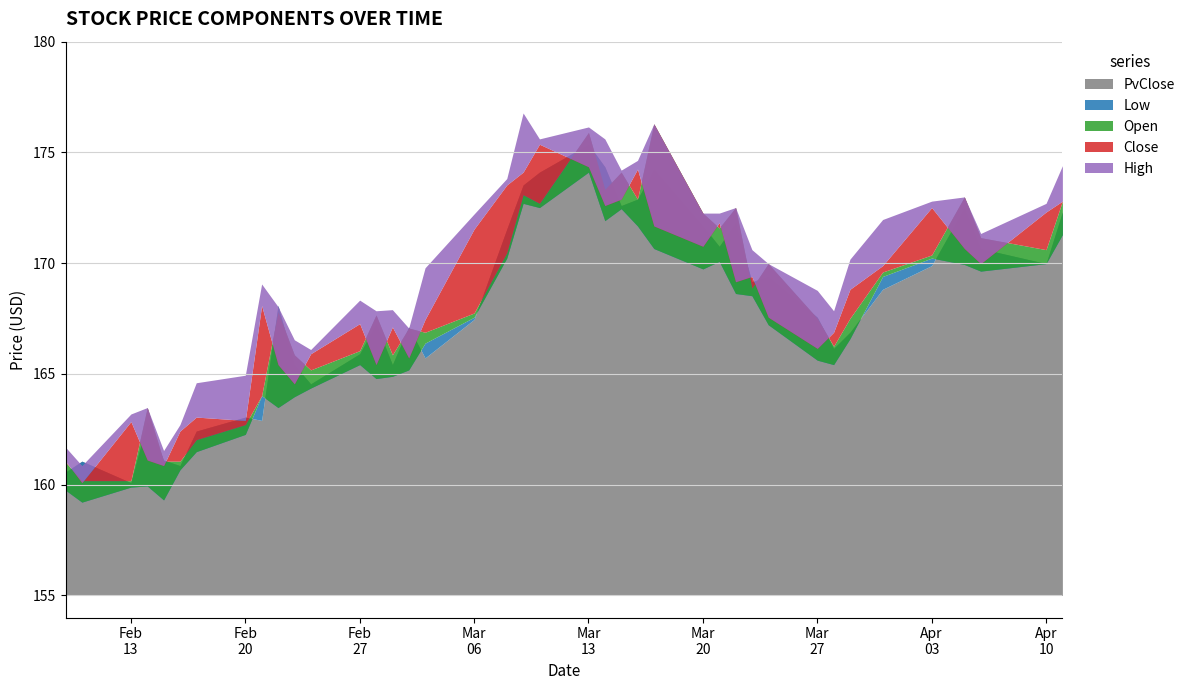

At which category does High reach its first local peak?

3